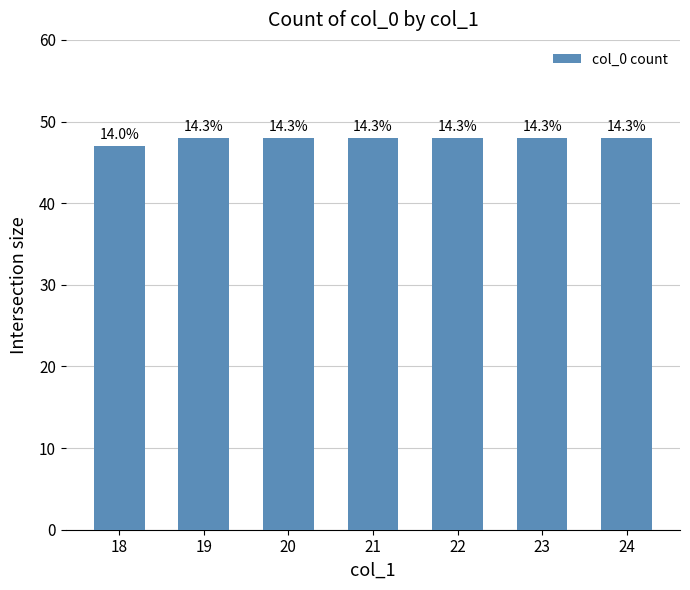

Does the chart contain any negative values?

No